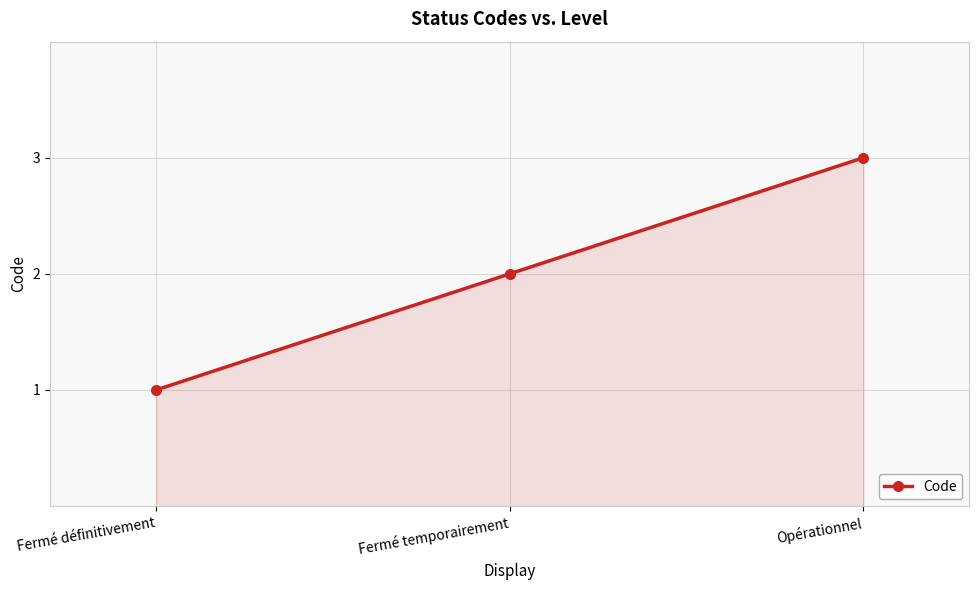

At which label is the value closest to 2?

Fermé temporairement